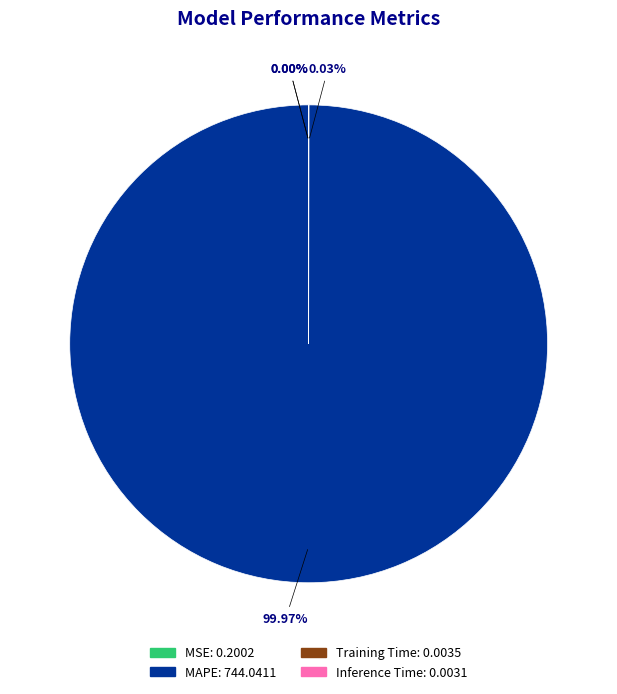

Which slice represents more than half of the pie?

MAPE